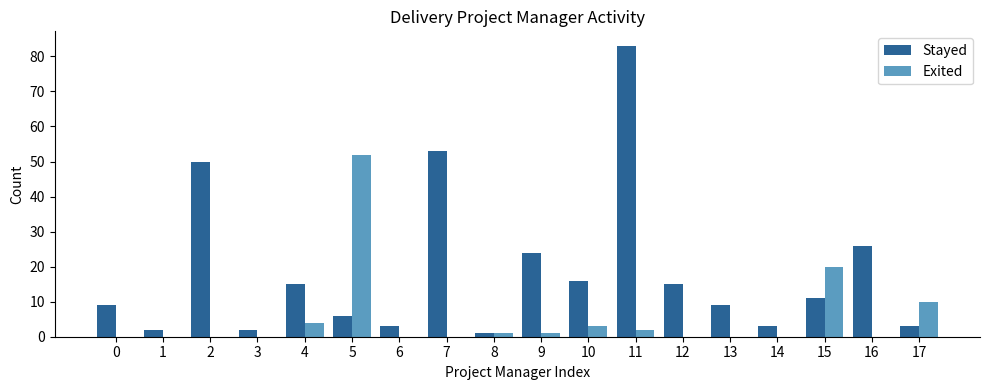

What is the sum of all Exited values?

93